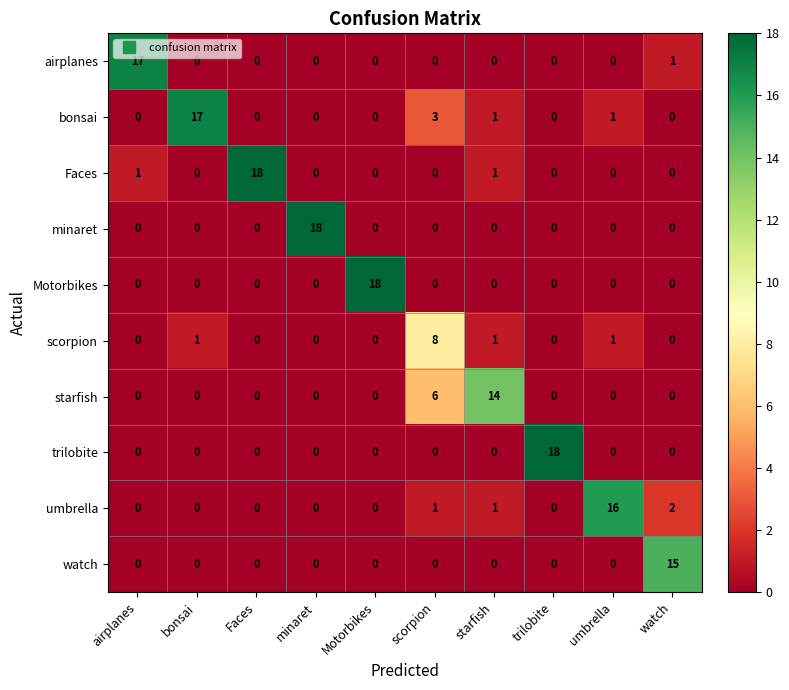

What is the difference between the second highest and minimum values in the starfish series?

6